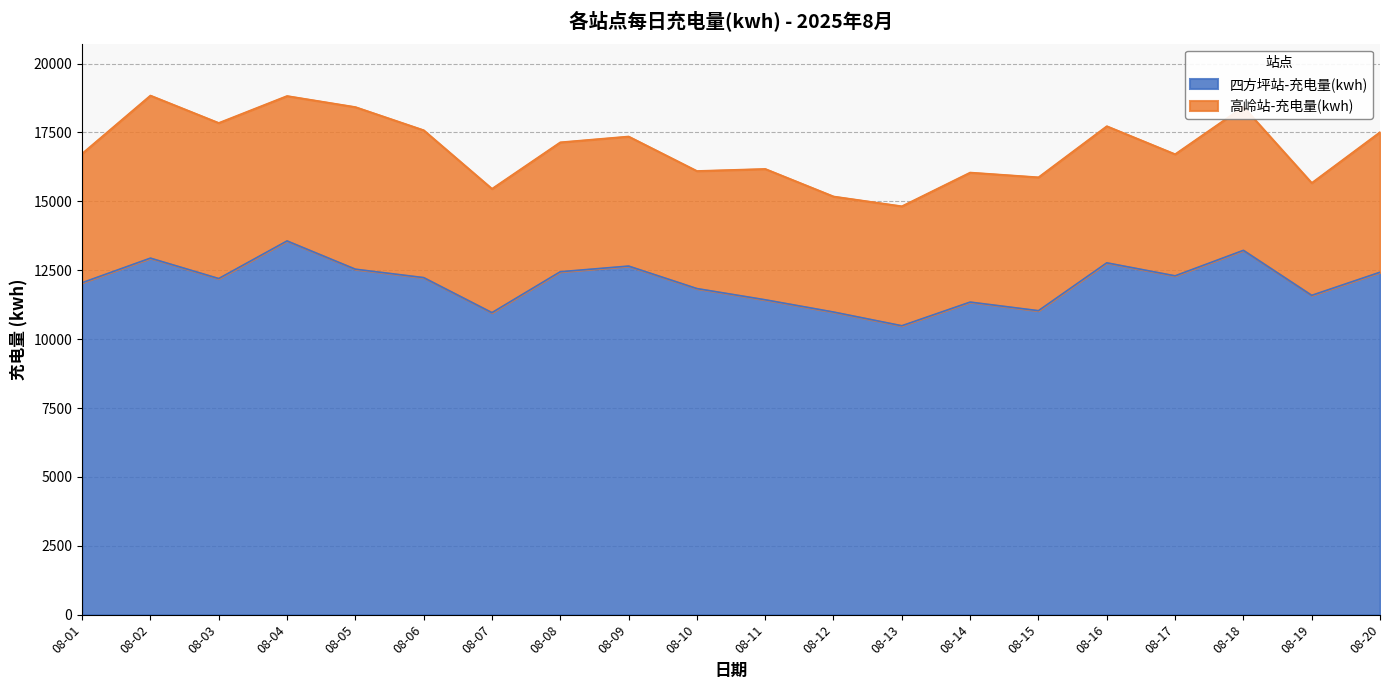

What is the value of the 四方坪站-充电量(kwh) point at the 12th from the left?

10983.5